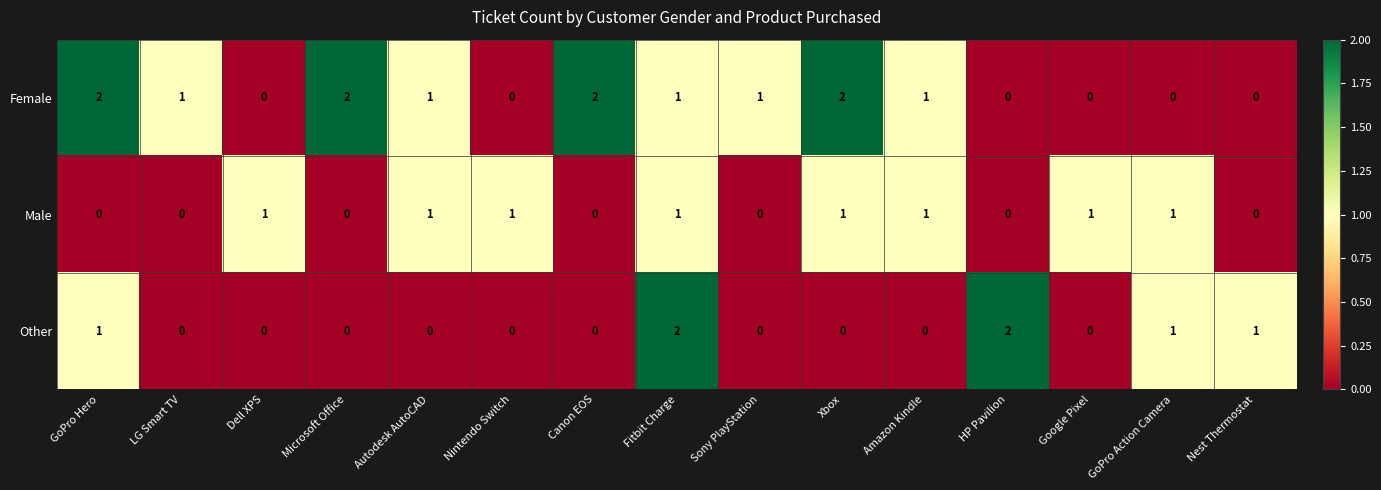

The Male series shows 1 at Amazon Kindle. True or false?

True